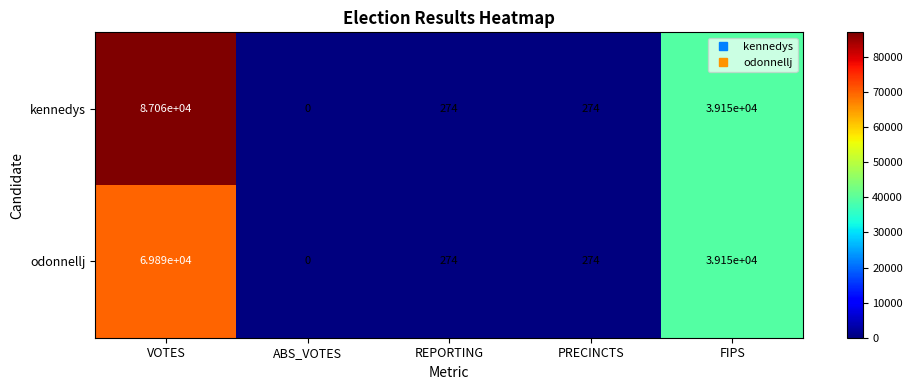

What is the difference between the odonnellj values at FIPS and REPORTING?

38876